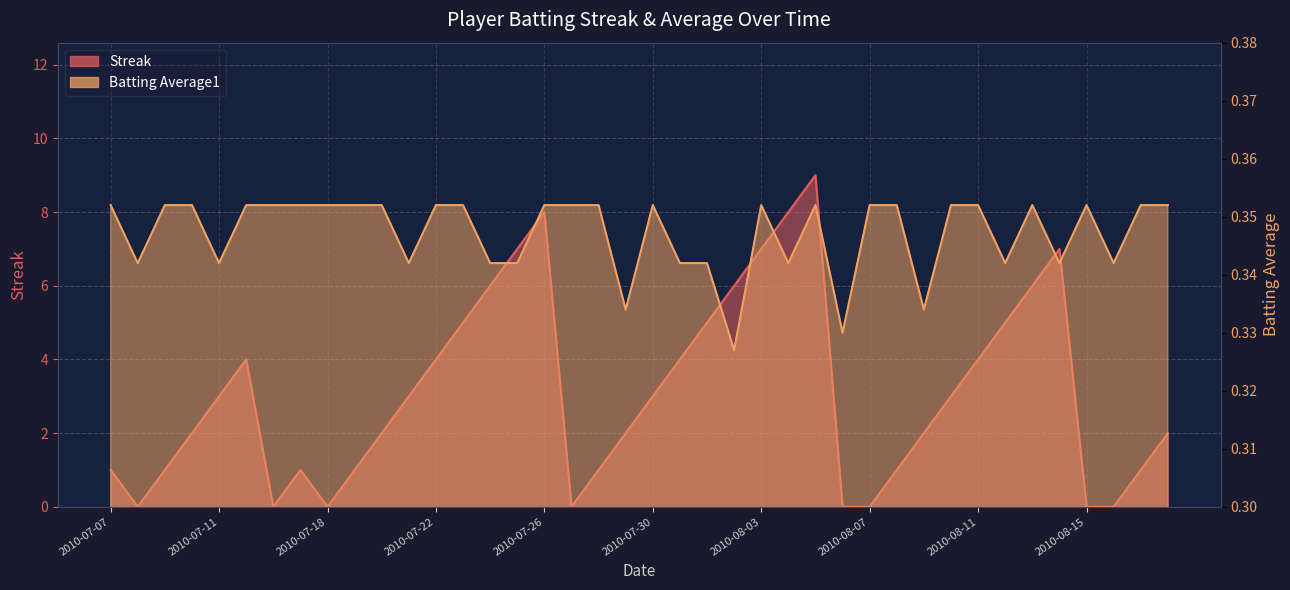

At which label does Streak first exceed 3?

2010-07-15